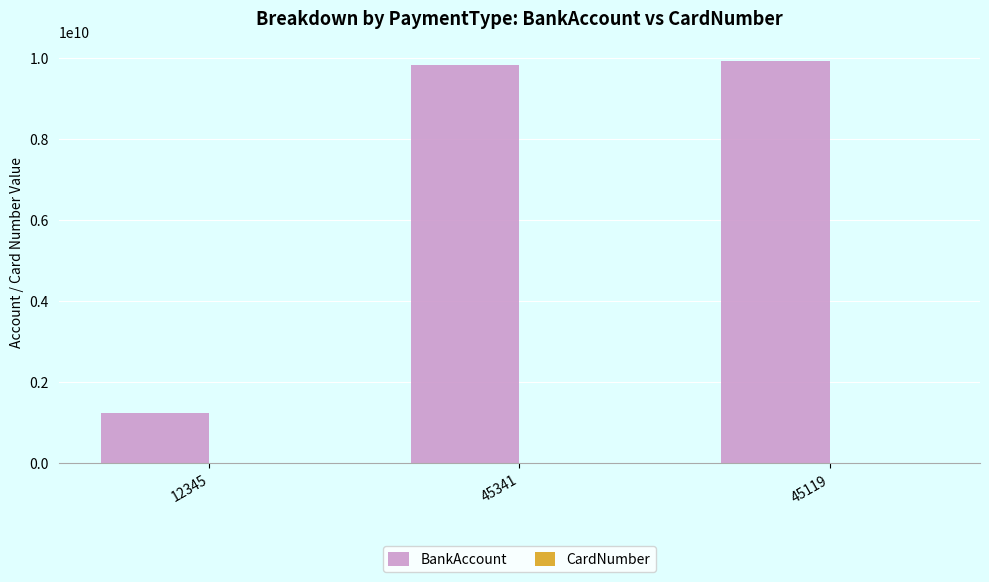

Between 12345 and 45119, which series saw the biggest shift?

BankAccount